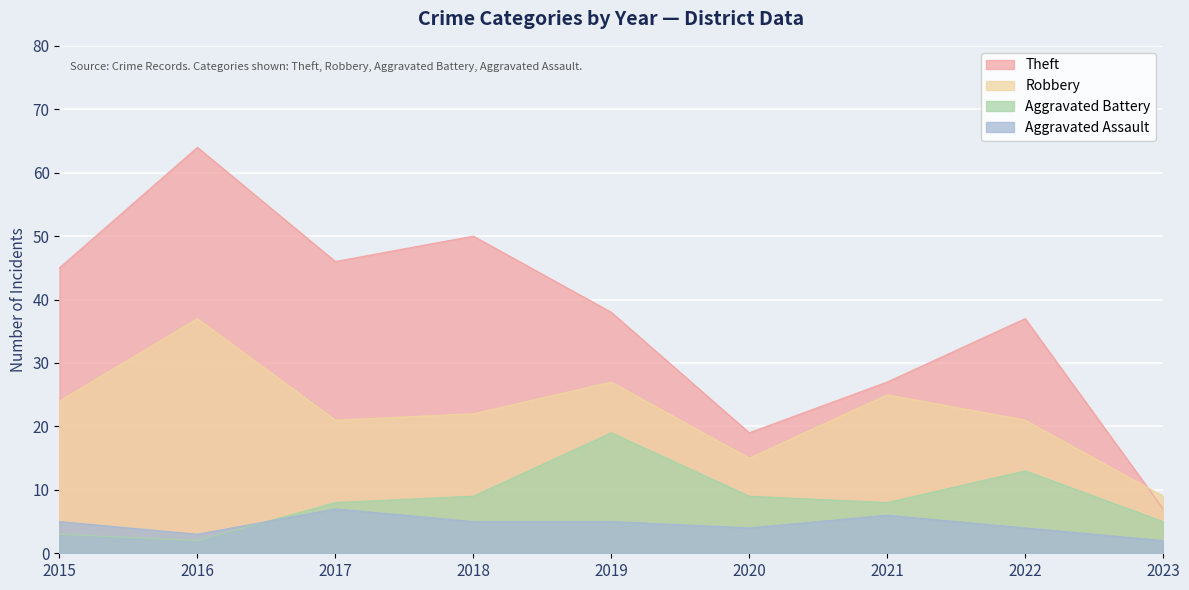

What is the difference between the maximum and minimum values in the Aggravated Battery series?

17